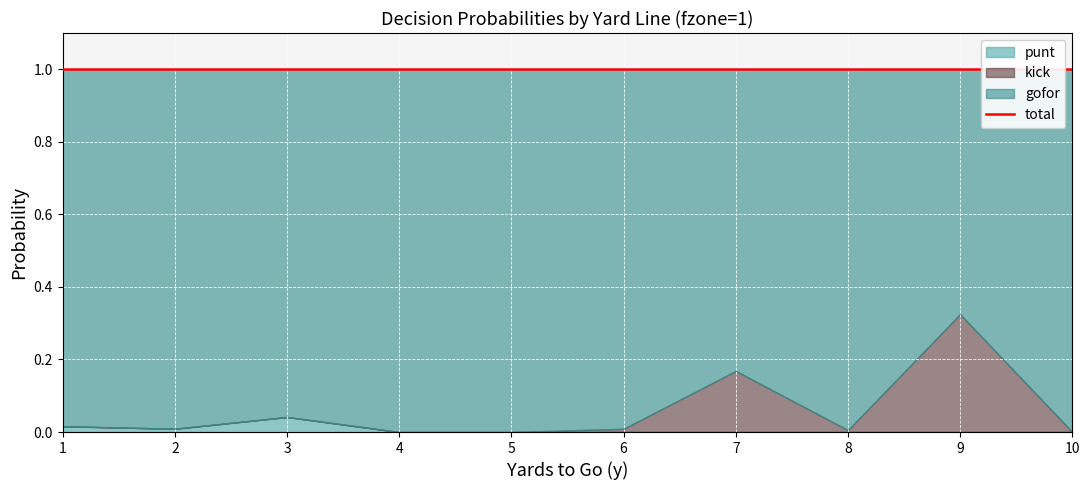

Is it true that gofor equals 0.5 at 1?

False